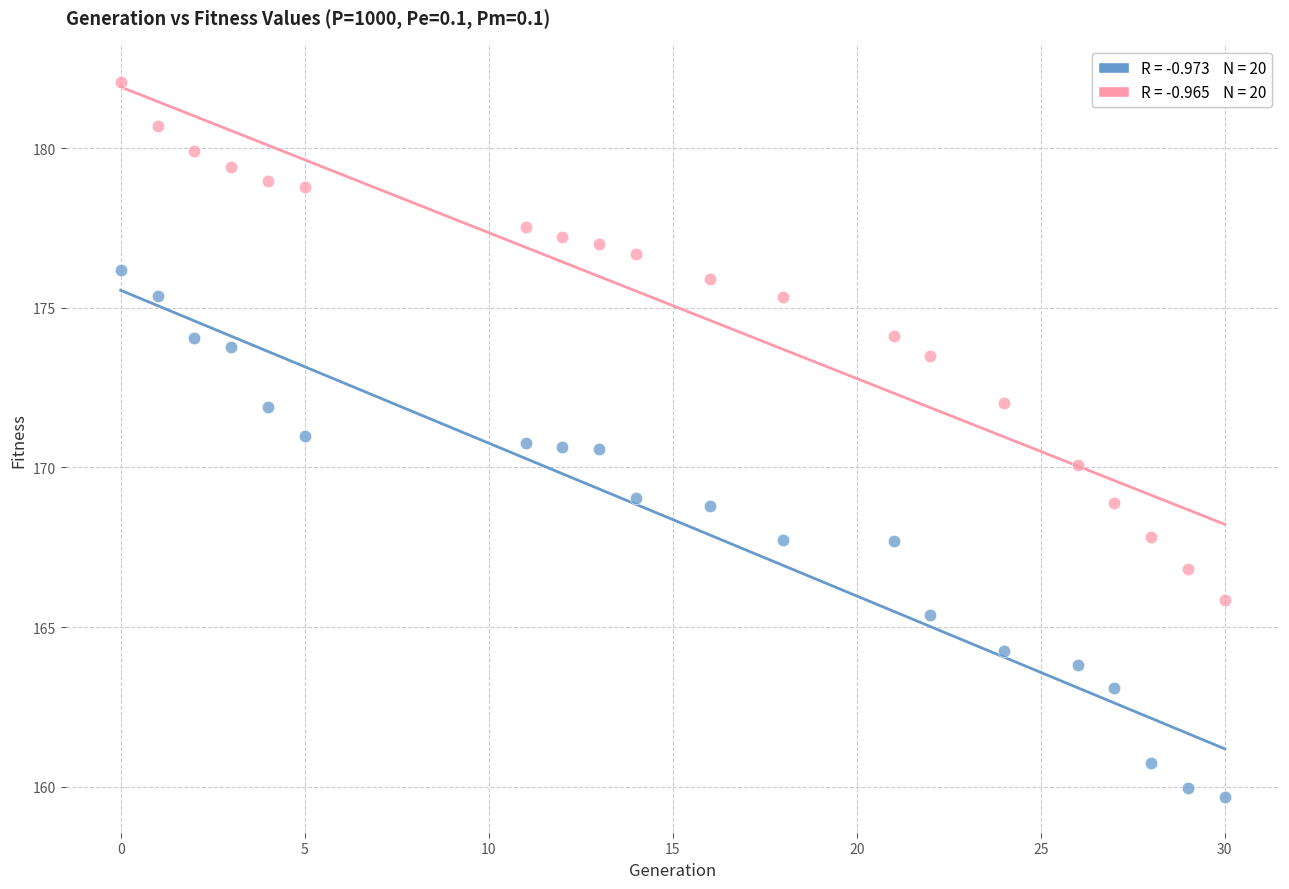

How many data points are displayed?

40